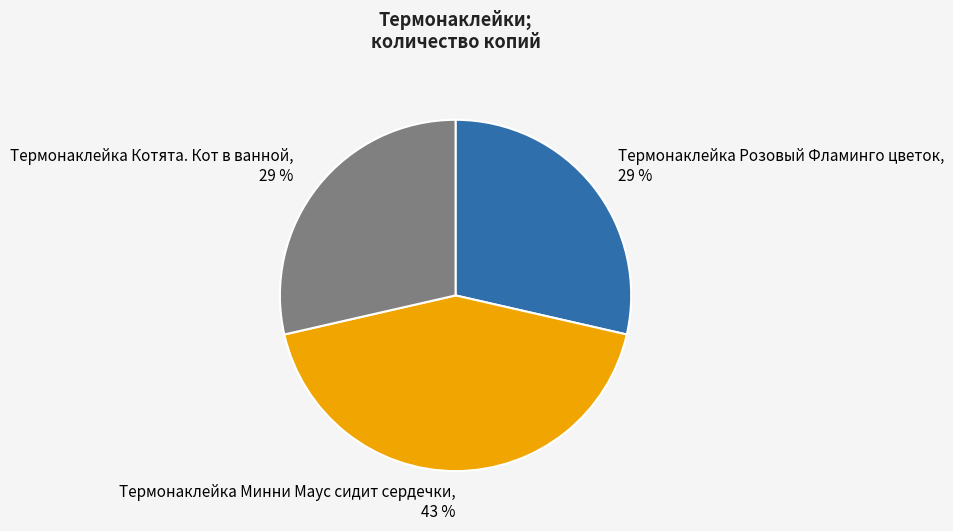

Is it true that Термонаклейка Минни Маус сидит сердечки is 43% of the pie?

True